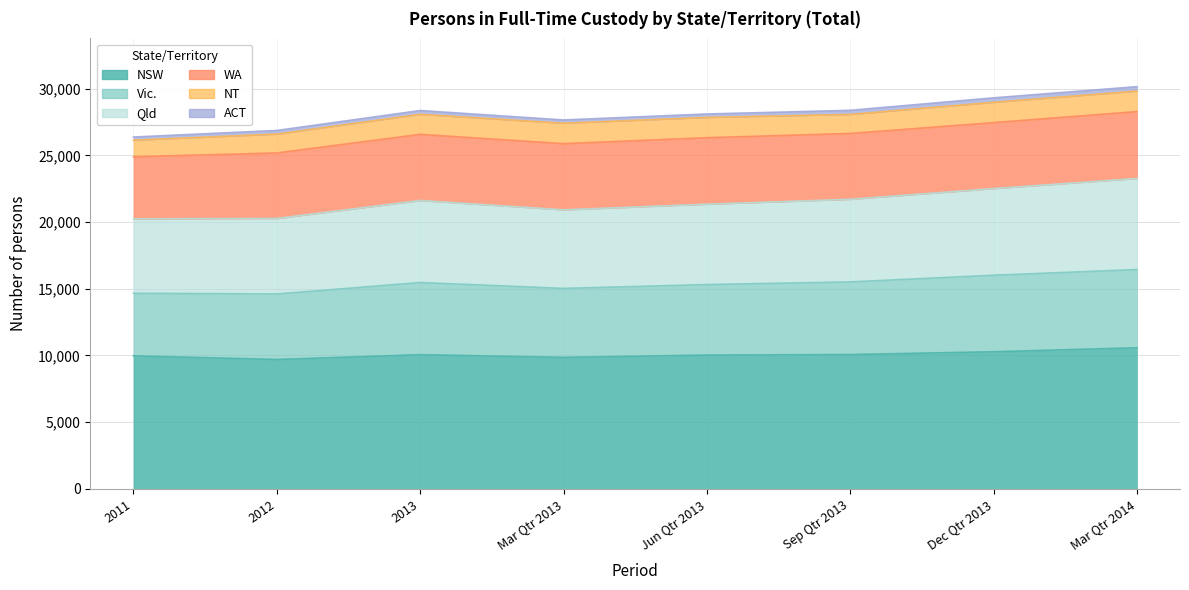

In Vic., how many points are higher than both neighbors (excluding endpoints)?

1